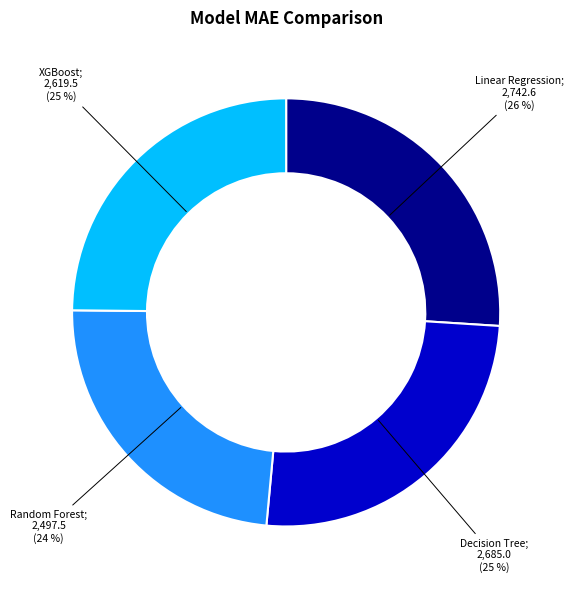

To the nearest percent, what is the average slice percentage?

25%